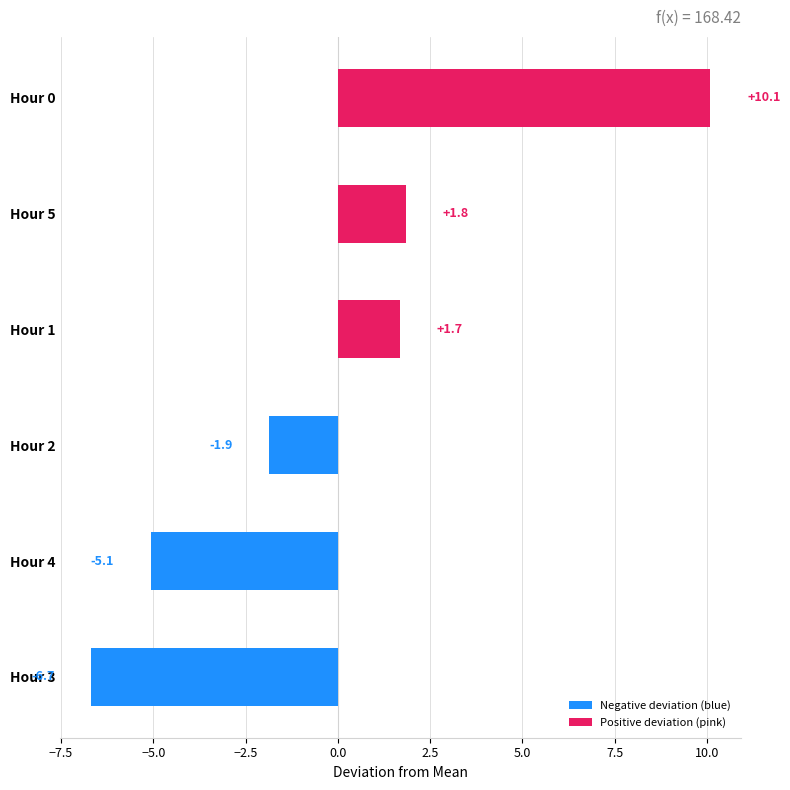

Which has a higher value, Hour 0 or Hour 3?

Hour 0